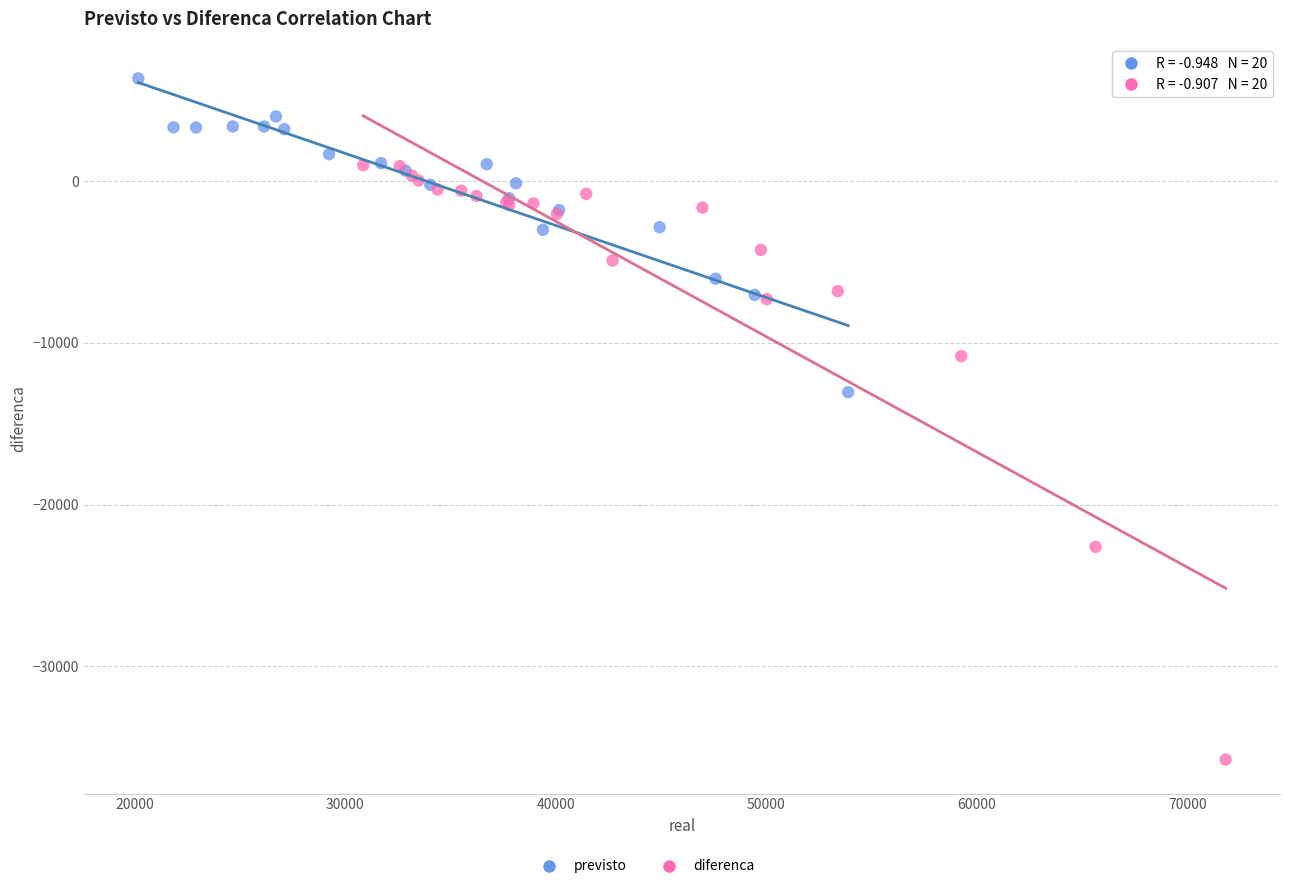

Which series contains the highest Y value?

previsto